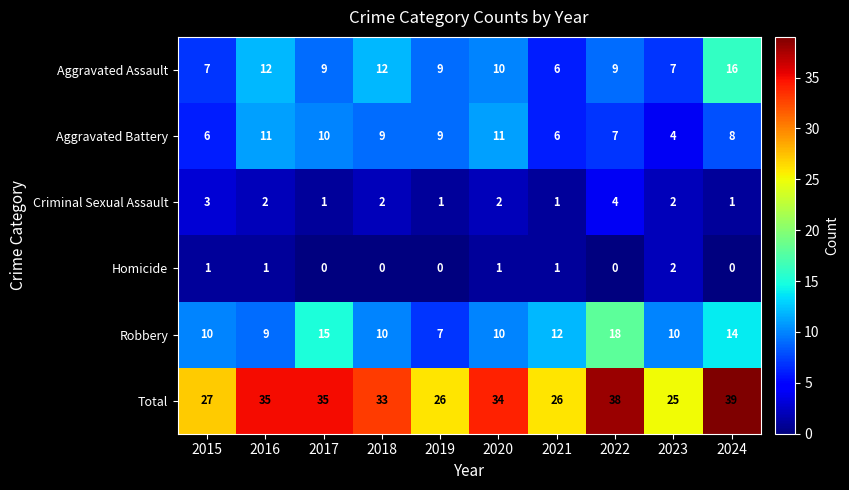

The value of Aggravated Battery at 2015 is 10. True or false?

False